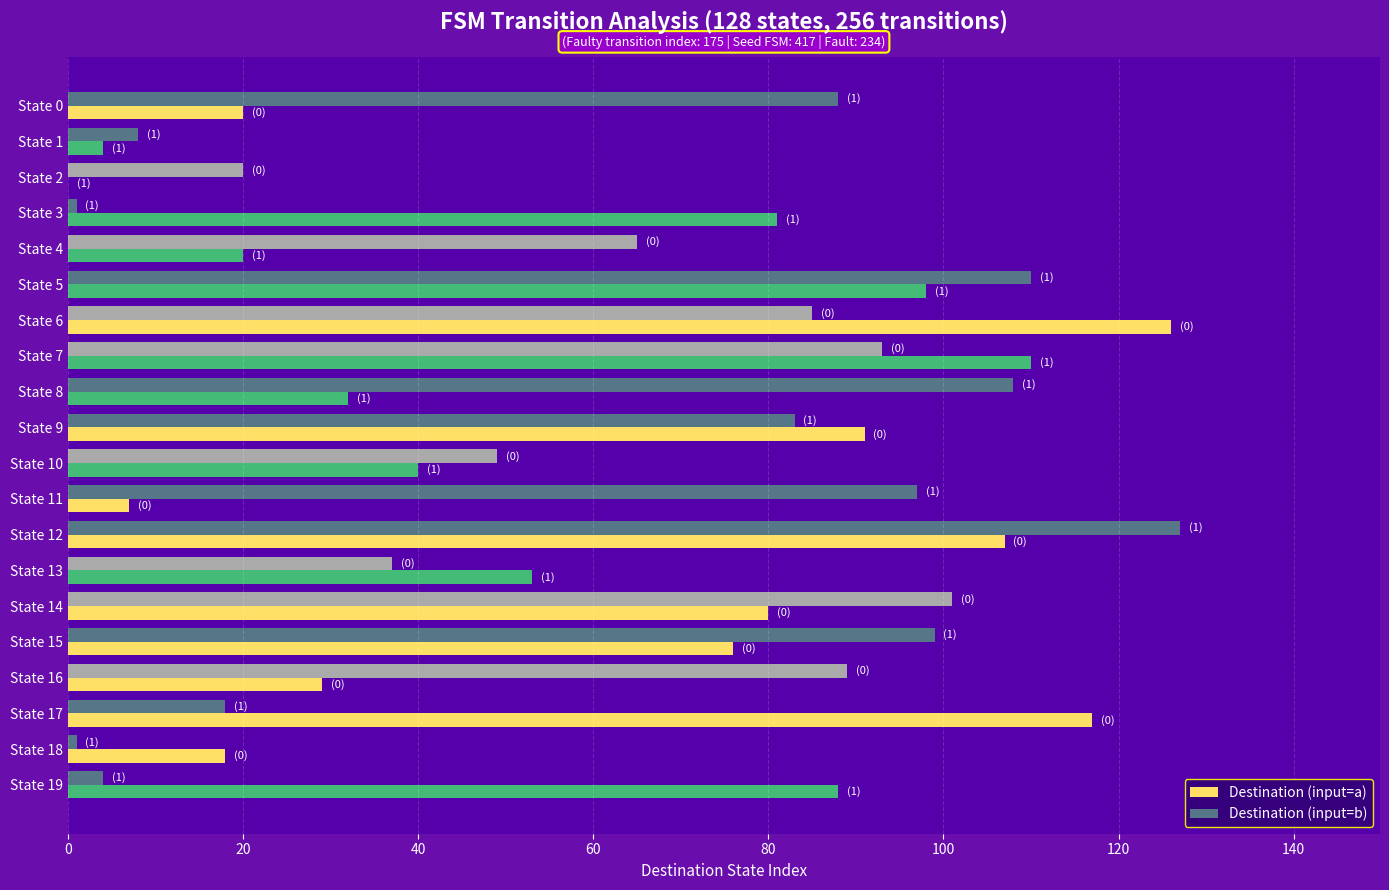

At which label is Destination (input=a) closest to 63?

State 13